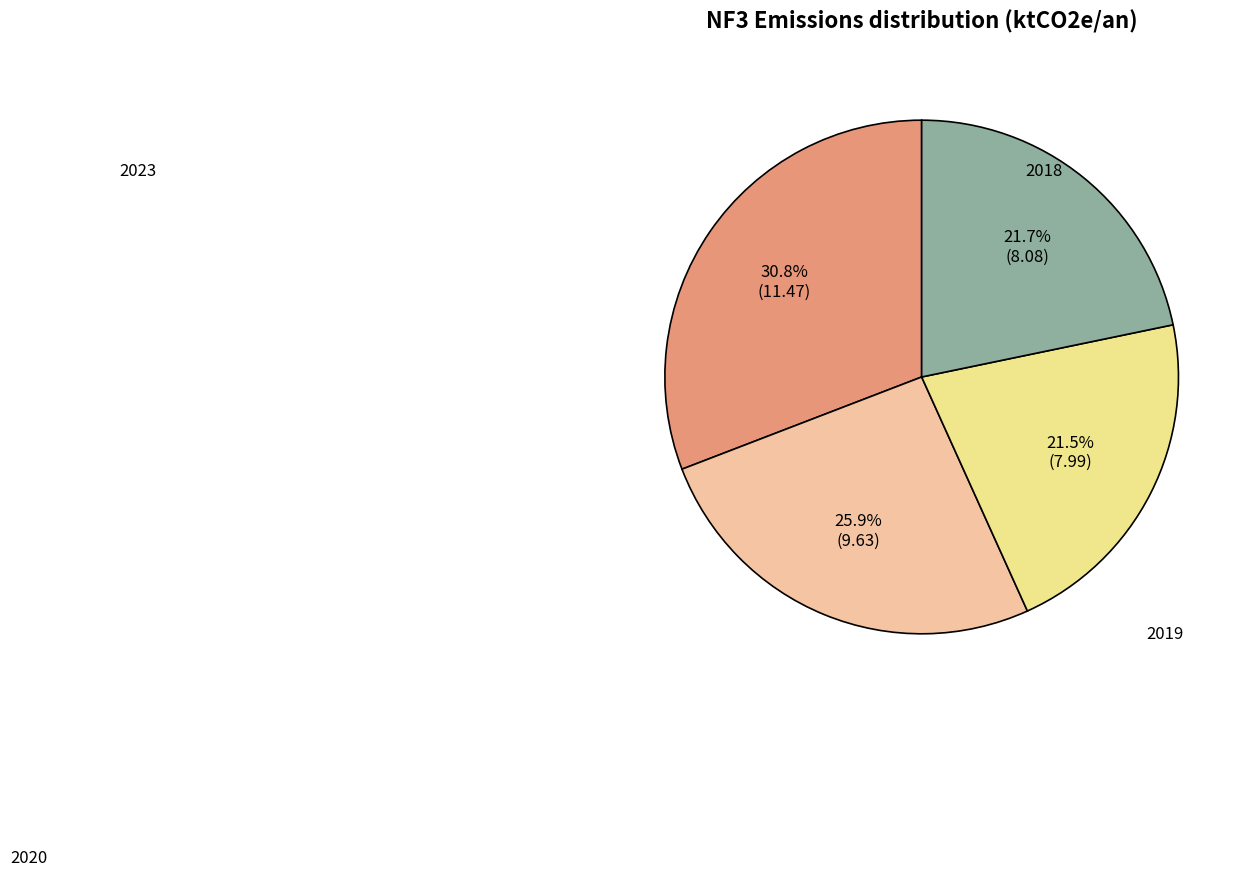

Is it true that 2019 is 12% of the pie?

False